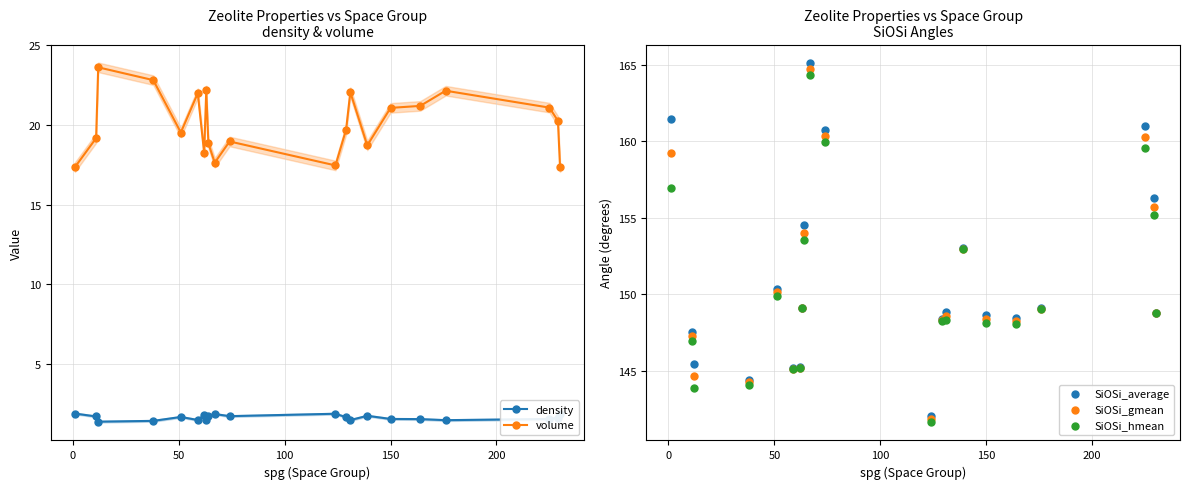

Which series reaches the minimum Y coordinate?

density